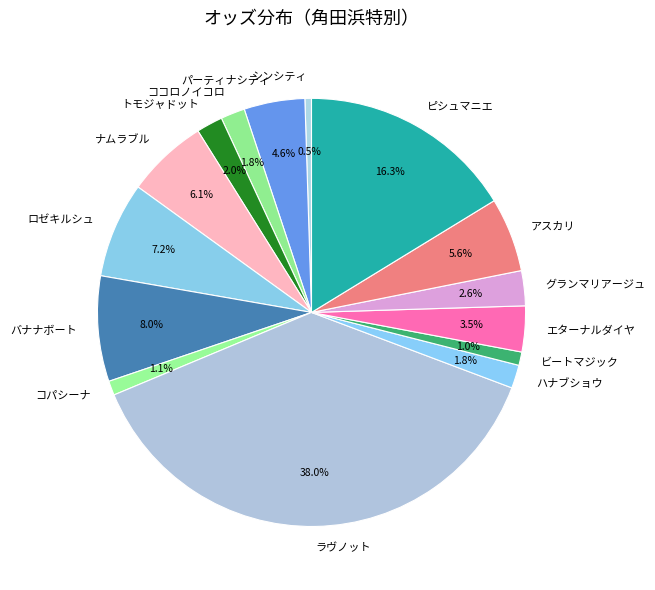

Which has a higher value, ラヴノット or グランマリアージュ?

ラヴノット